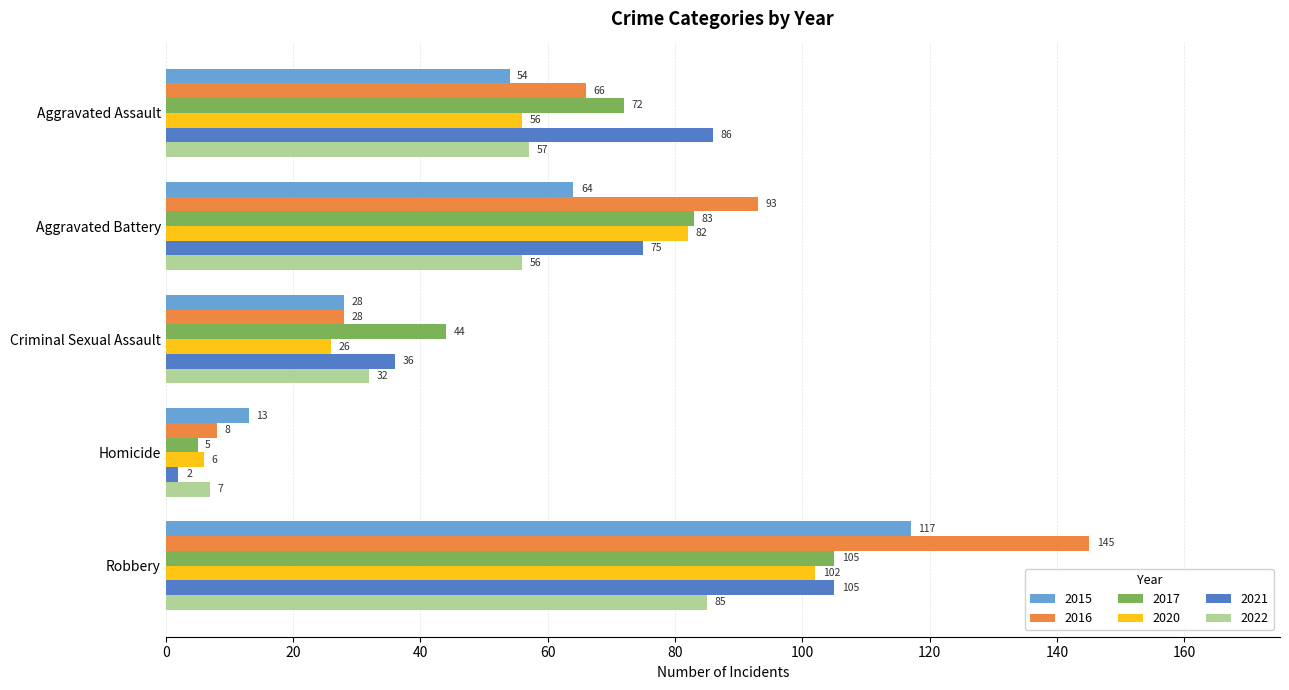

What is the sum of the 2021 values at Homicide and Robbery?

107